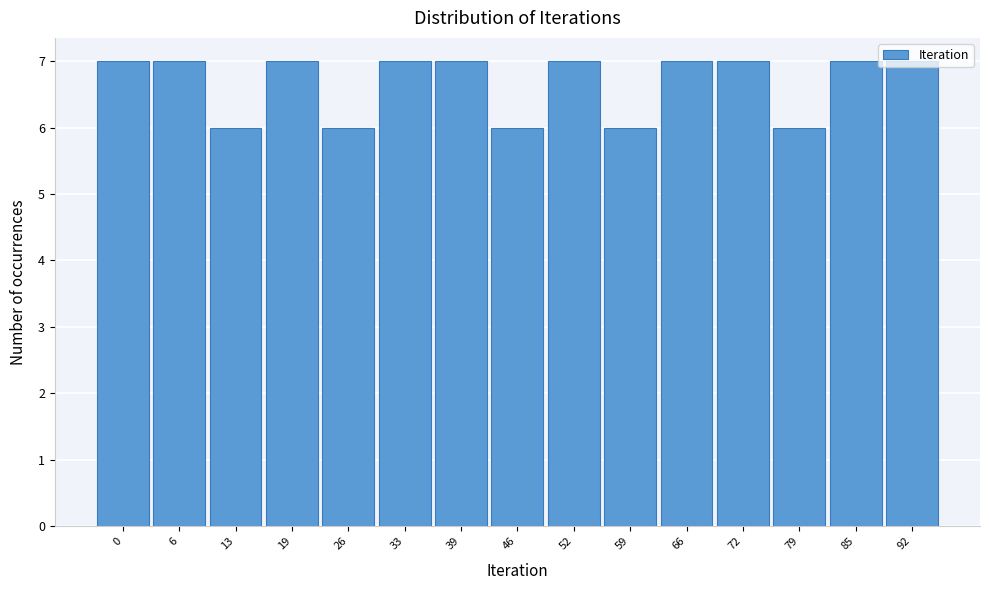

What is the minimum value shown in the chart?

6